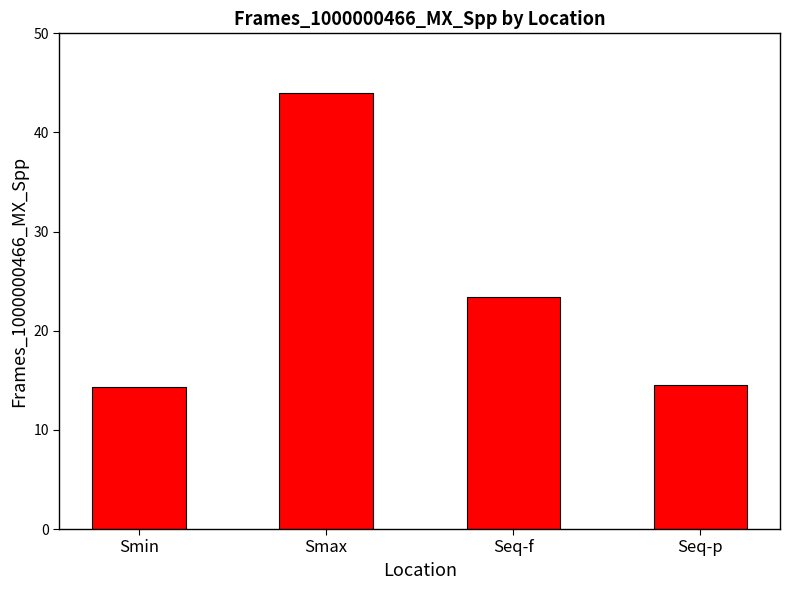

Approximately how many times larger is the value at Seq-p compared to Smin?

1.0